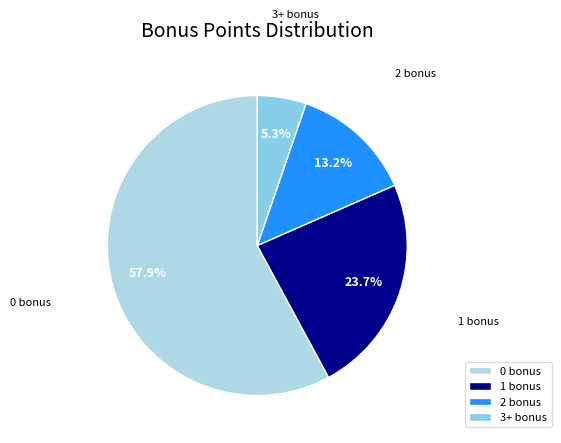

To the nearest percent, what is the difference between the 0 bonus and 2 bonus slice percentages?

45%